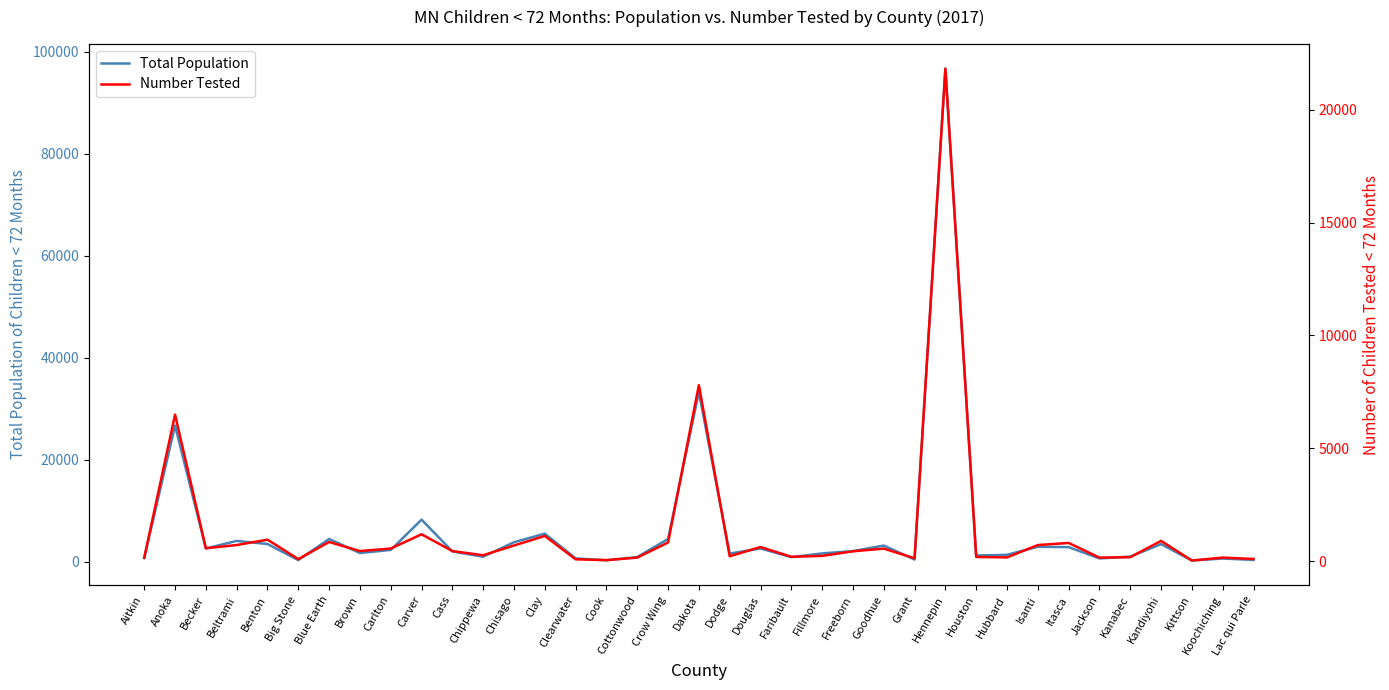

In Total Population, how many points are higher than both neighbors (excluding endpoints)?

12